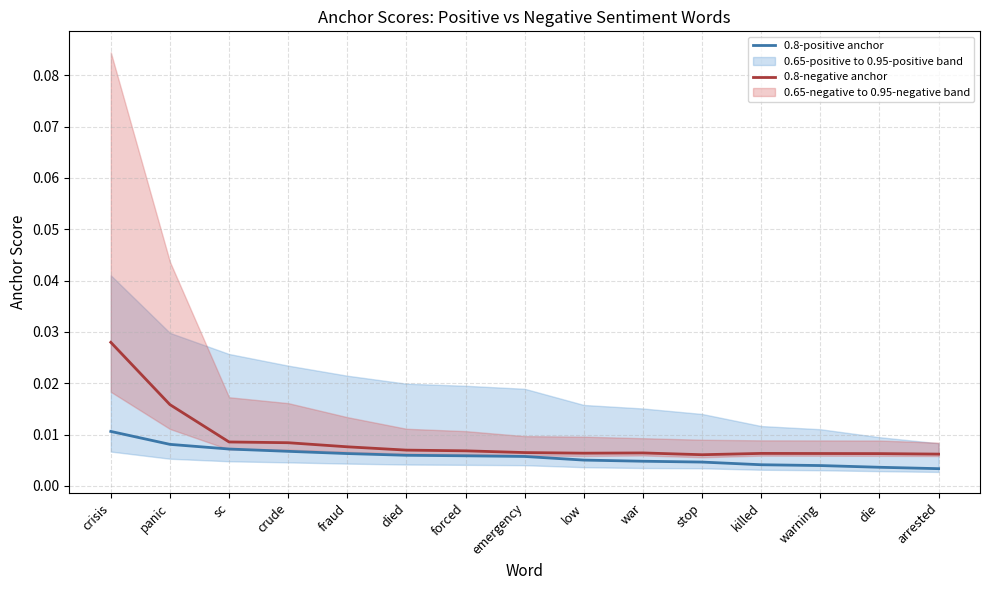

True or false: 0.8-negative anchor and 0.8-positive anchor cross at least once.

False